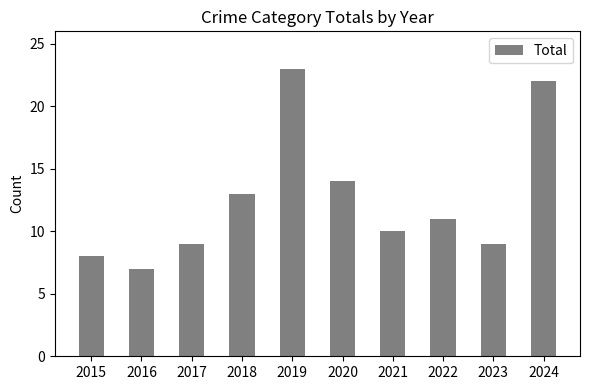

Reading left to right, extract all data points from this chart.

8	7	9	13	23	14	10	11	9	22